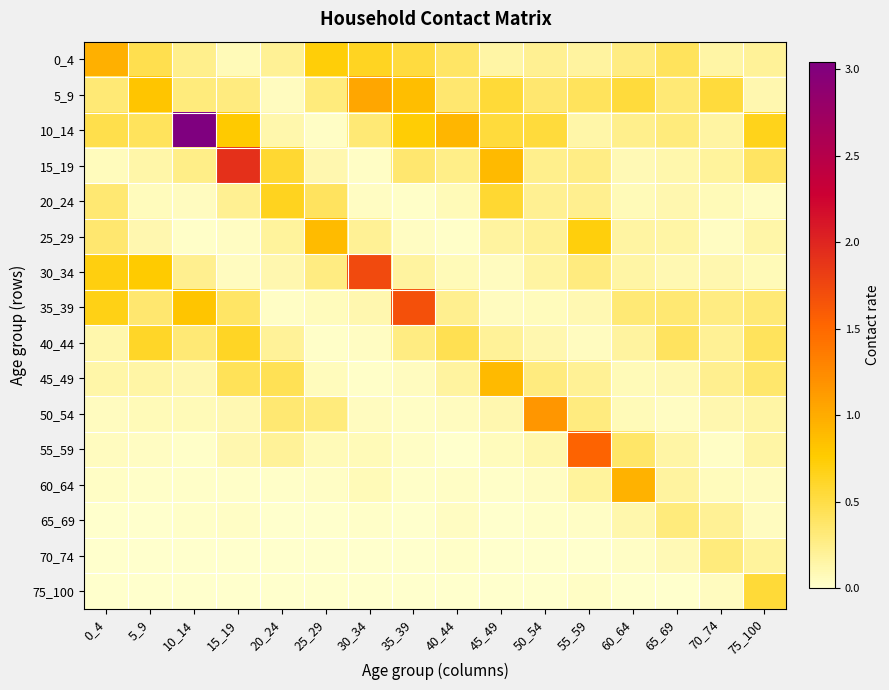

Which series has the largest range (max minus min)?

10_14